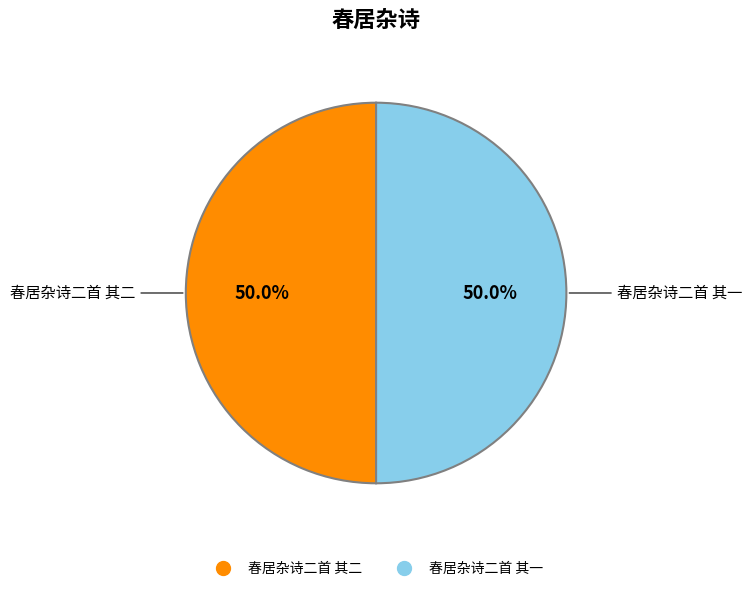

Is it true that 春居杂诗二首 其二 is 50% of the pie?

True